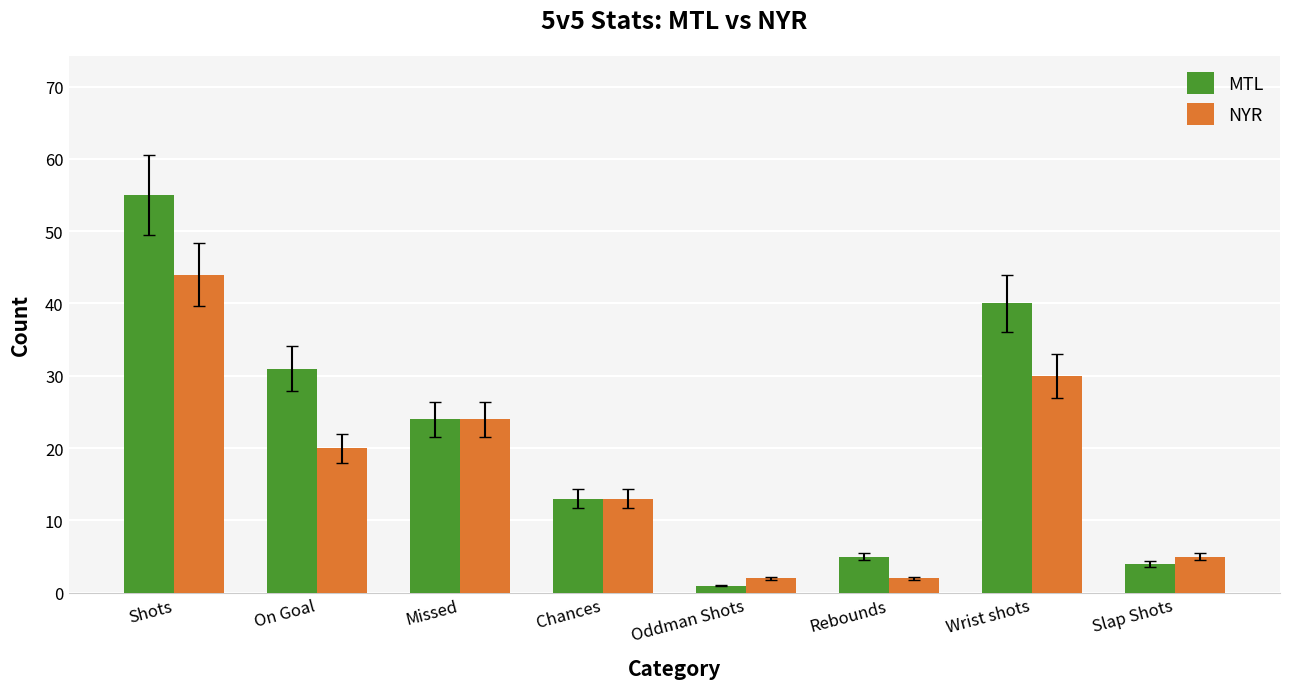

How many bars are there in each group?

2